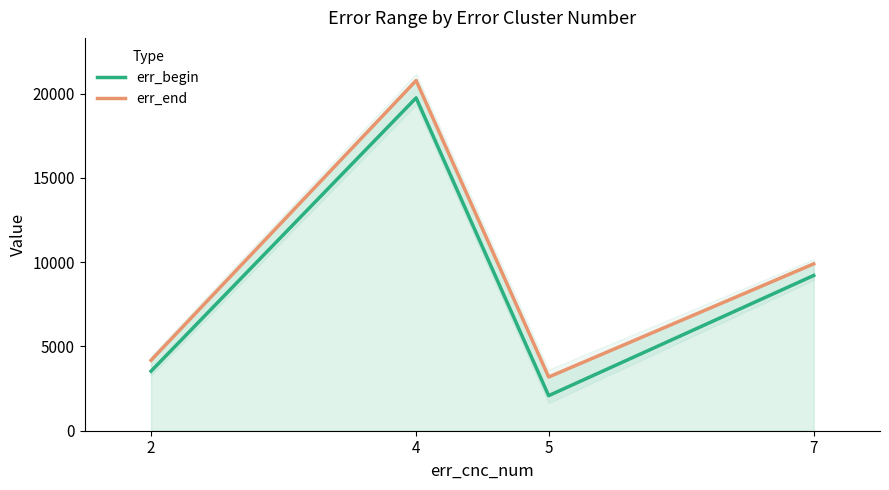

What are all the series names shown in the legend?

err_begin, err_end